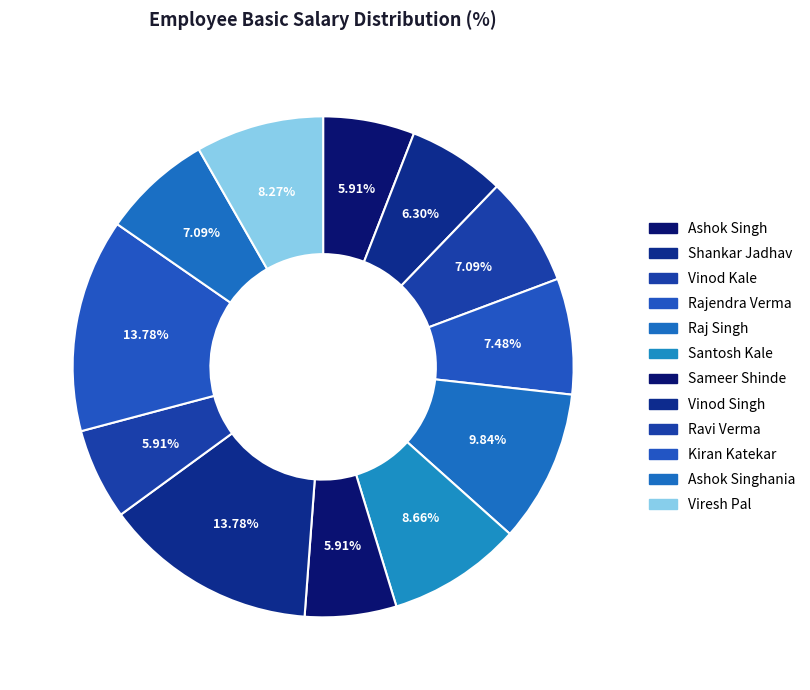

The Viresh Pal slice represents 8% of the pie. True or false?

True